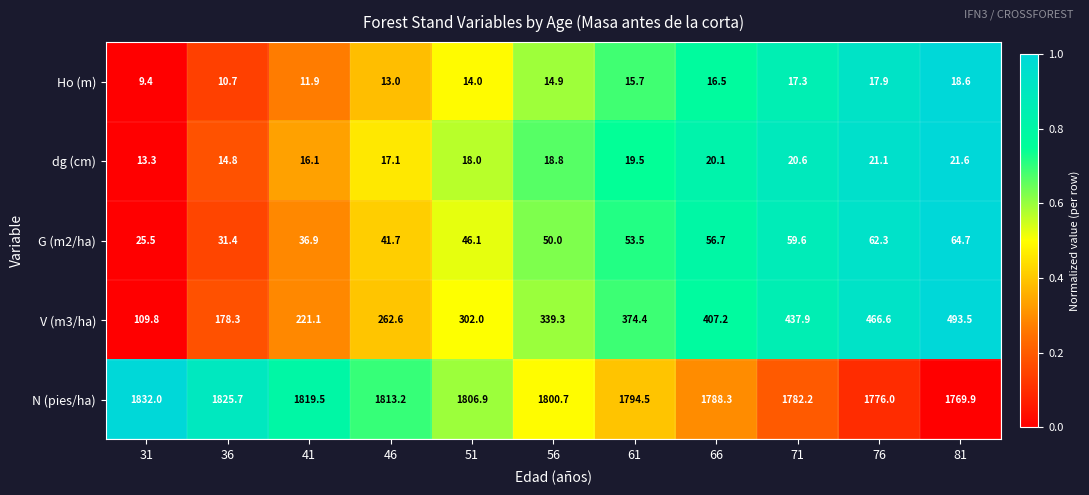

What is the minimum value for G (m2/ha)?

25.5